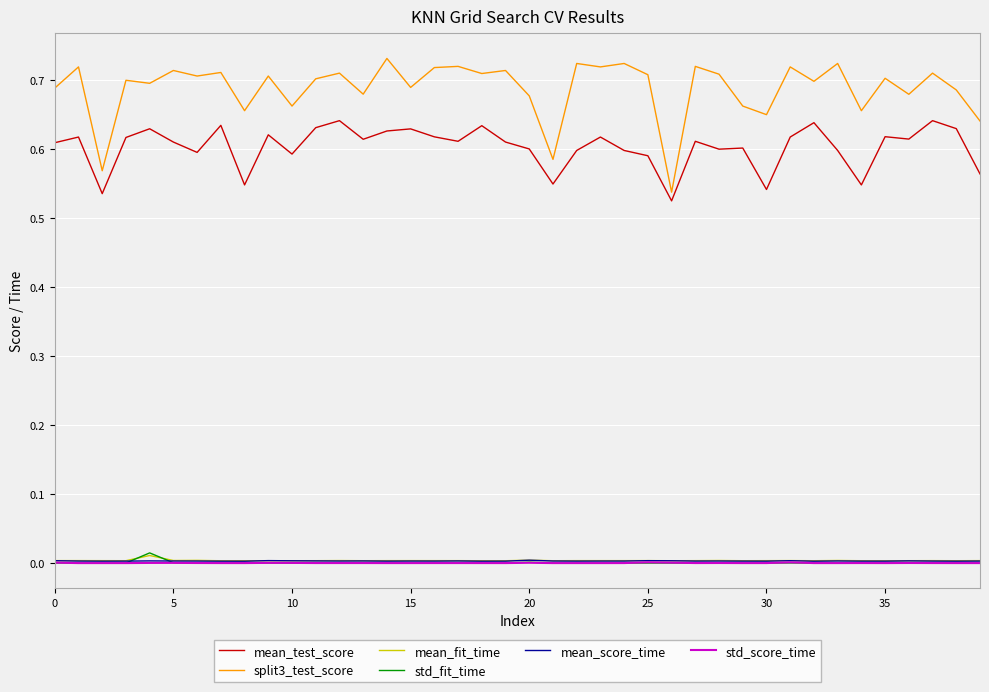

True or false: mean_test_score and split3_test_score intersect in this chart.

False